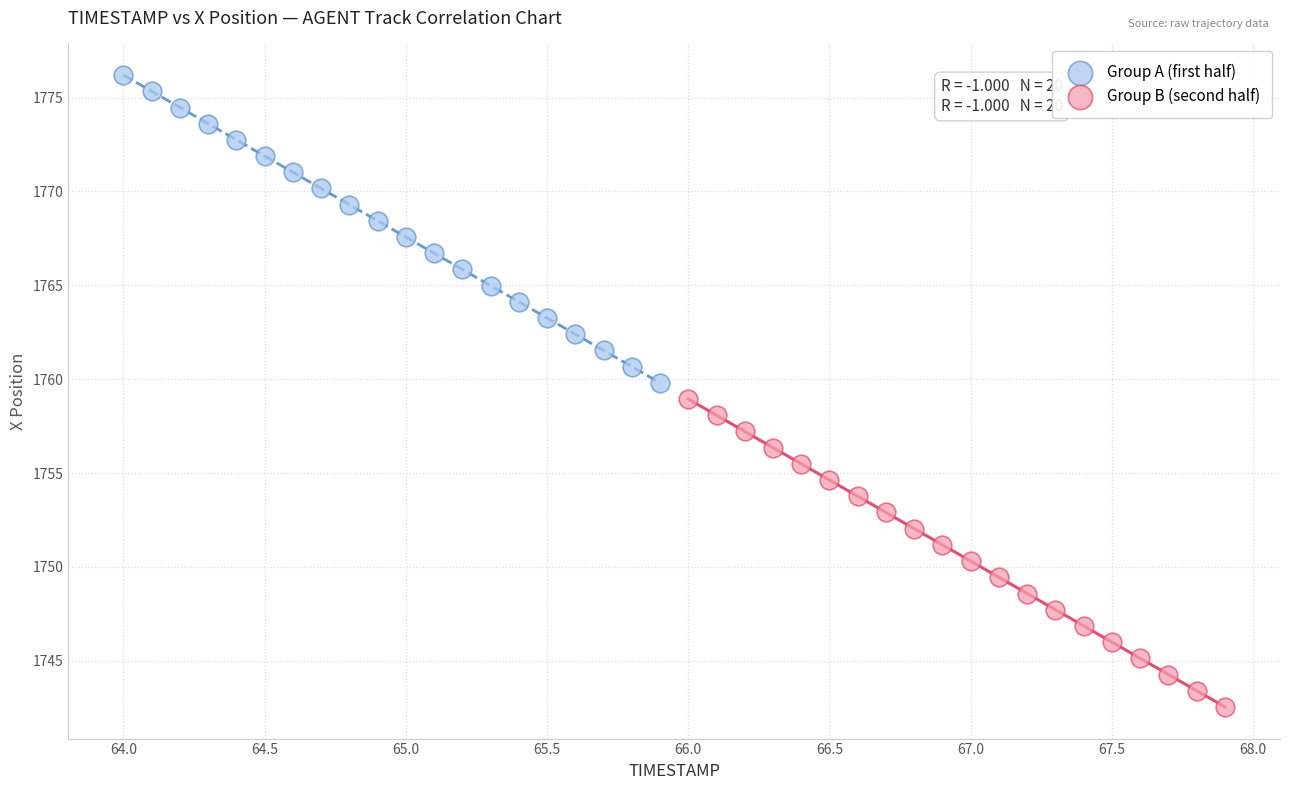

Which series contains the highest Y value?

Group A (first half)